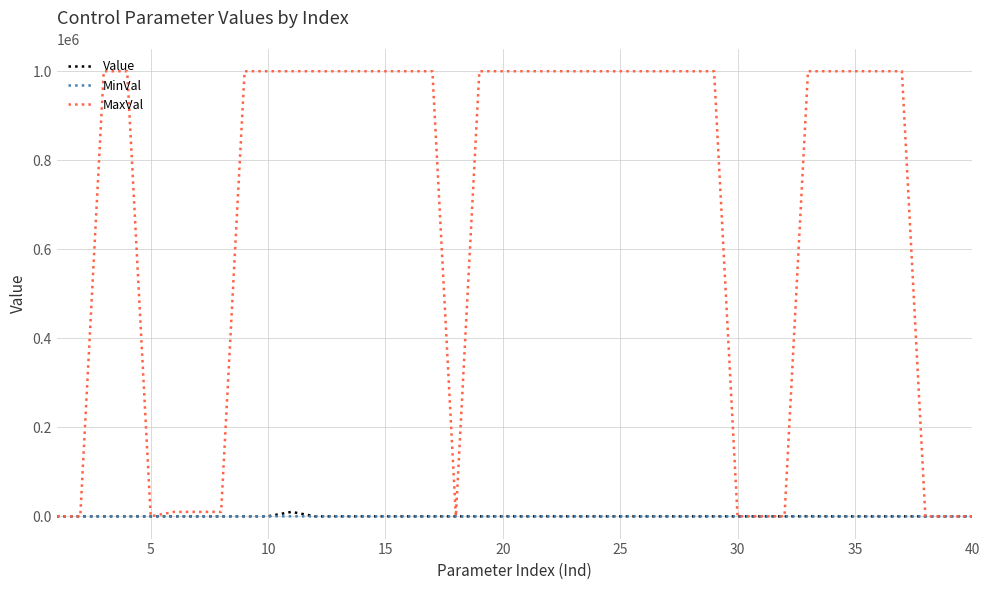

What is the highest value of the MaxVal series?

1000000.0